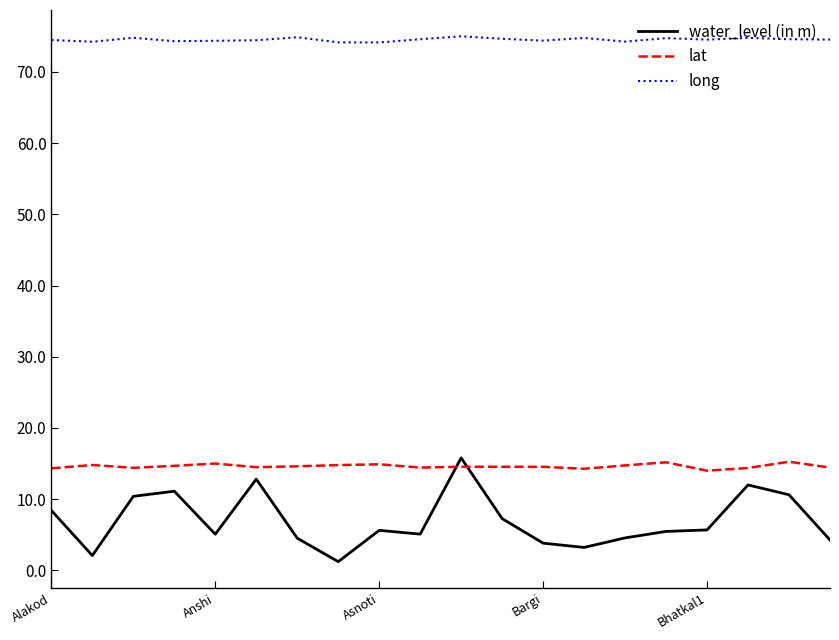

What is the highest value of the water_level (in m) series?

15.8